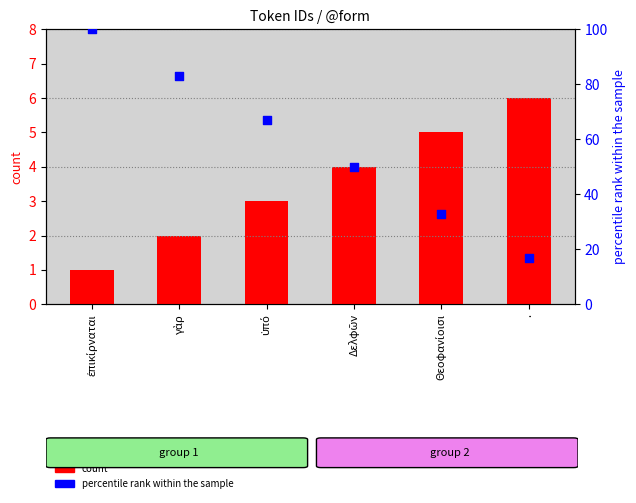

At which category is the sum across all series the highest?

ἐπικίρναται